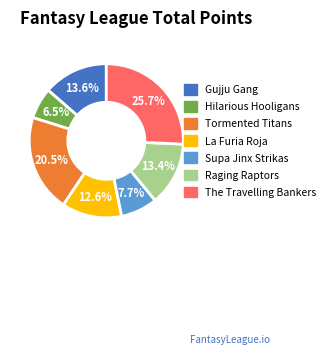

To the nearest percent, what is the difference between the largest and smallest slice percentages?

19%